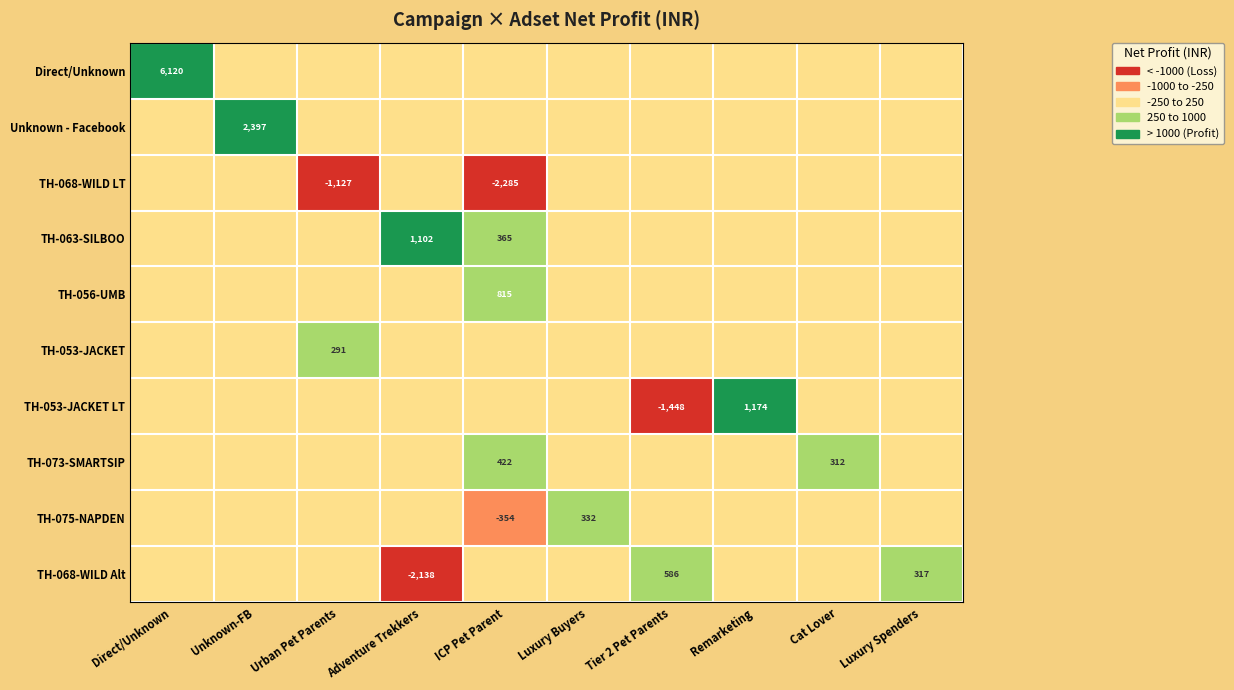

True or false: TH-063-SILBOO has a value of 1102 at Adventure Trekkers.

True